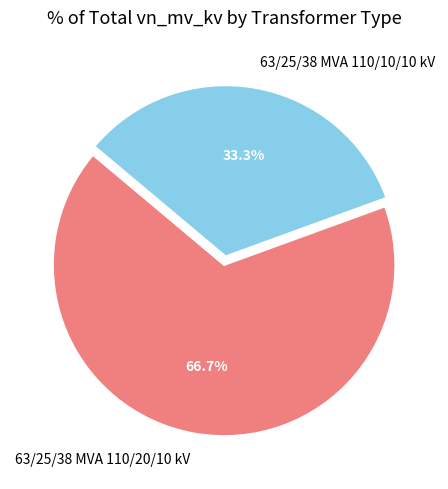

How many slices are in this pie chart?

2